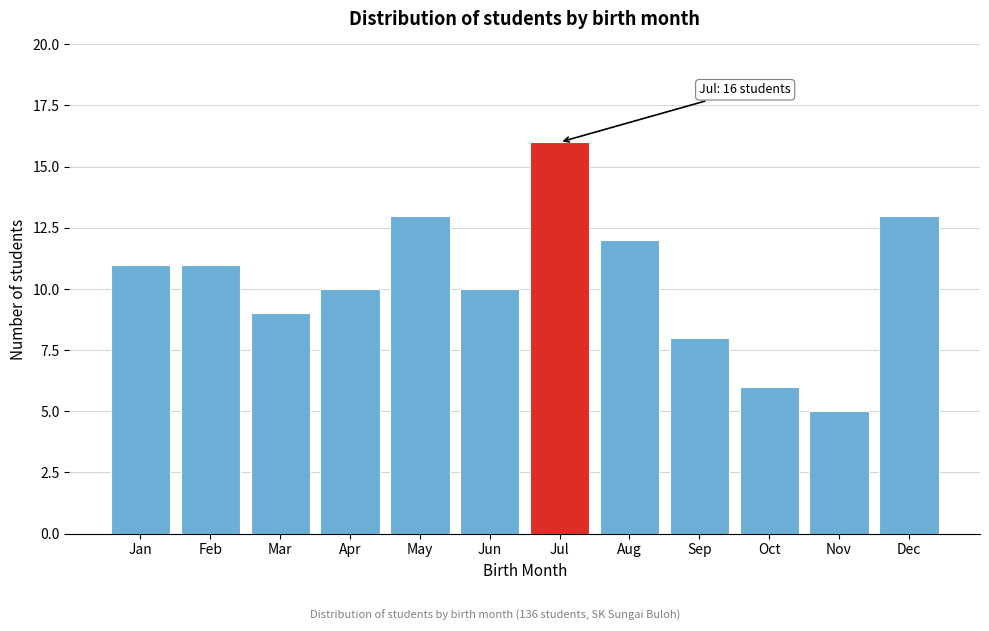

Reading left to right, transcribe all the data shown in this chart.

11	11	9	10	13	10	16	12	8	6	5	13